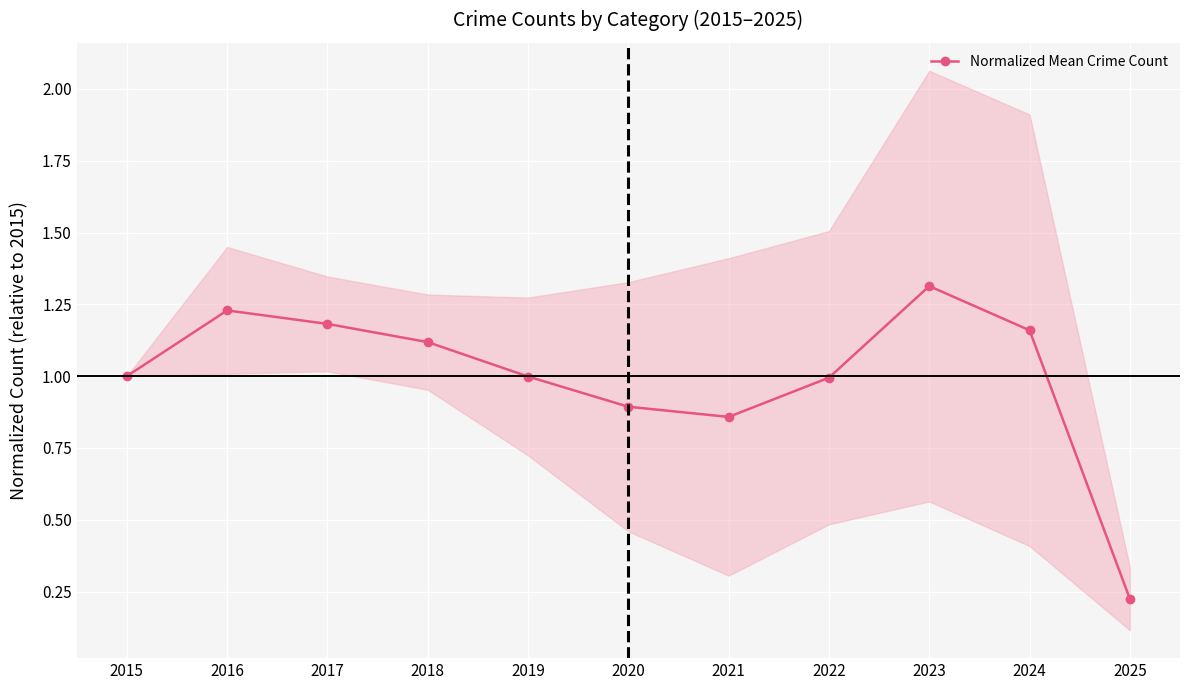

What is the approximate value at 2019?

1.0